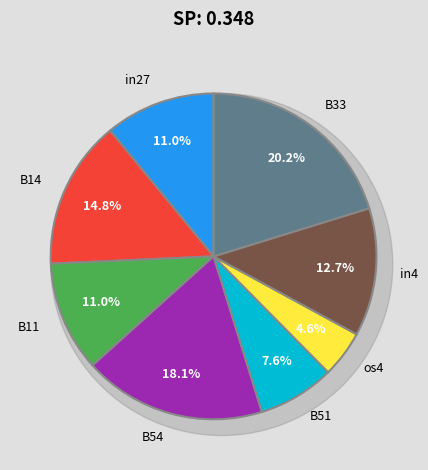

Does B54 represent more than half of the total?

No